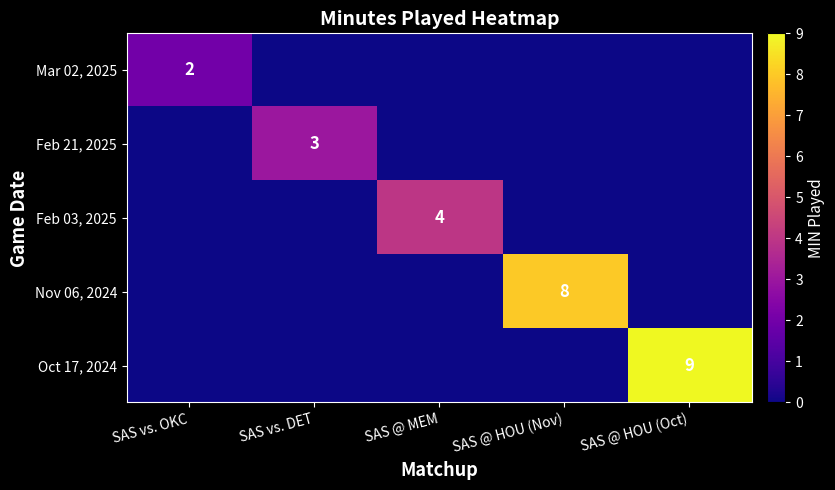

What is the difference between the maximum and minimum values in the Nov 06, 2024 series?

8